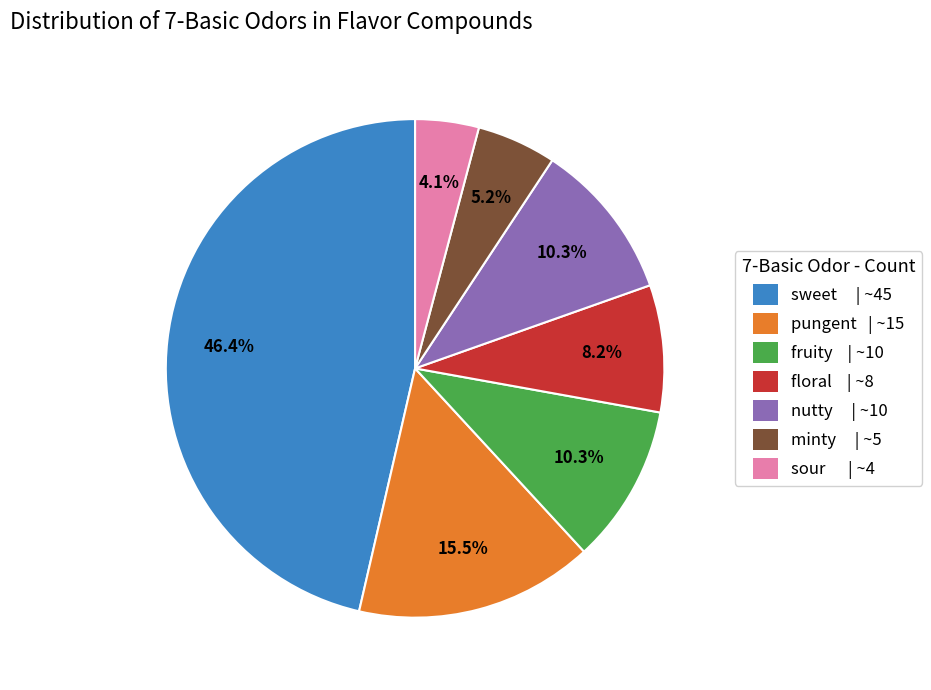

The minty slice represents 16% of the pie. True or false?

False